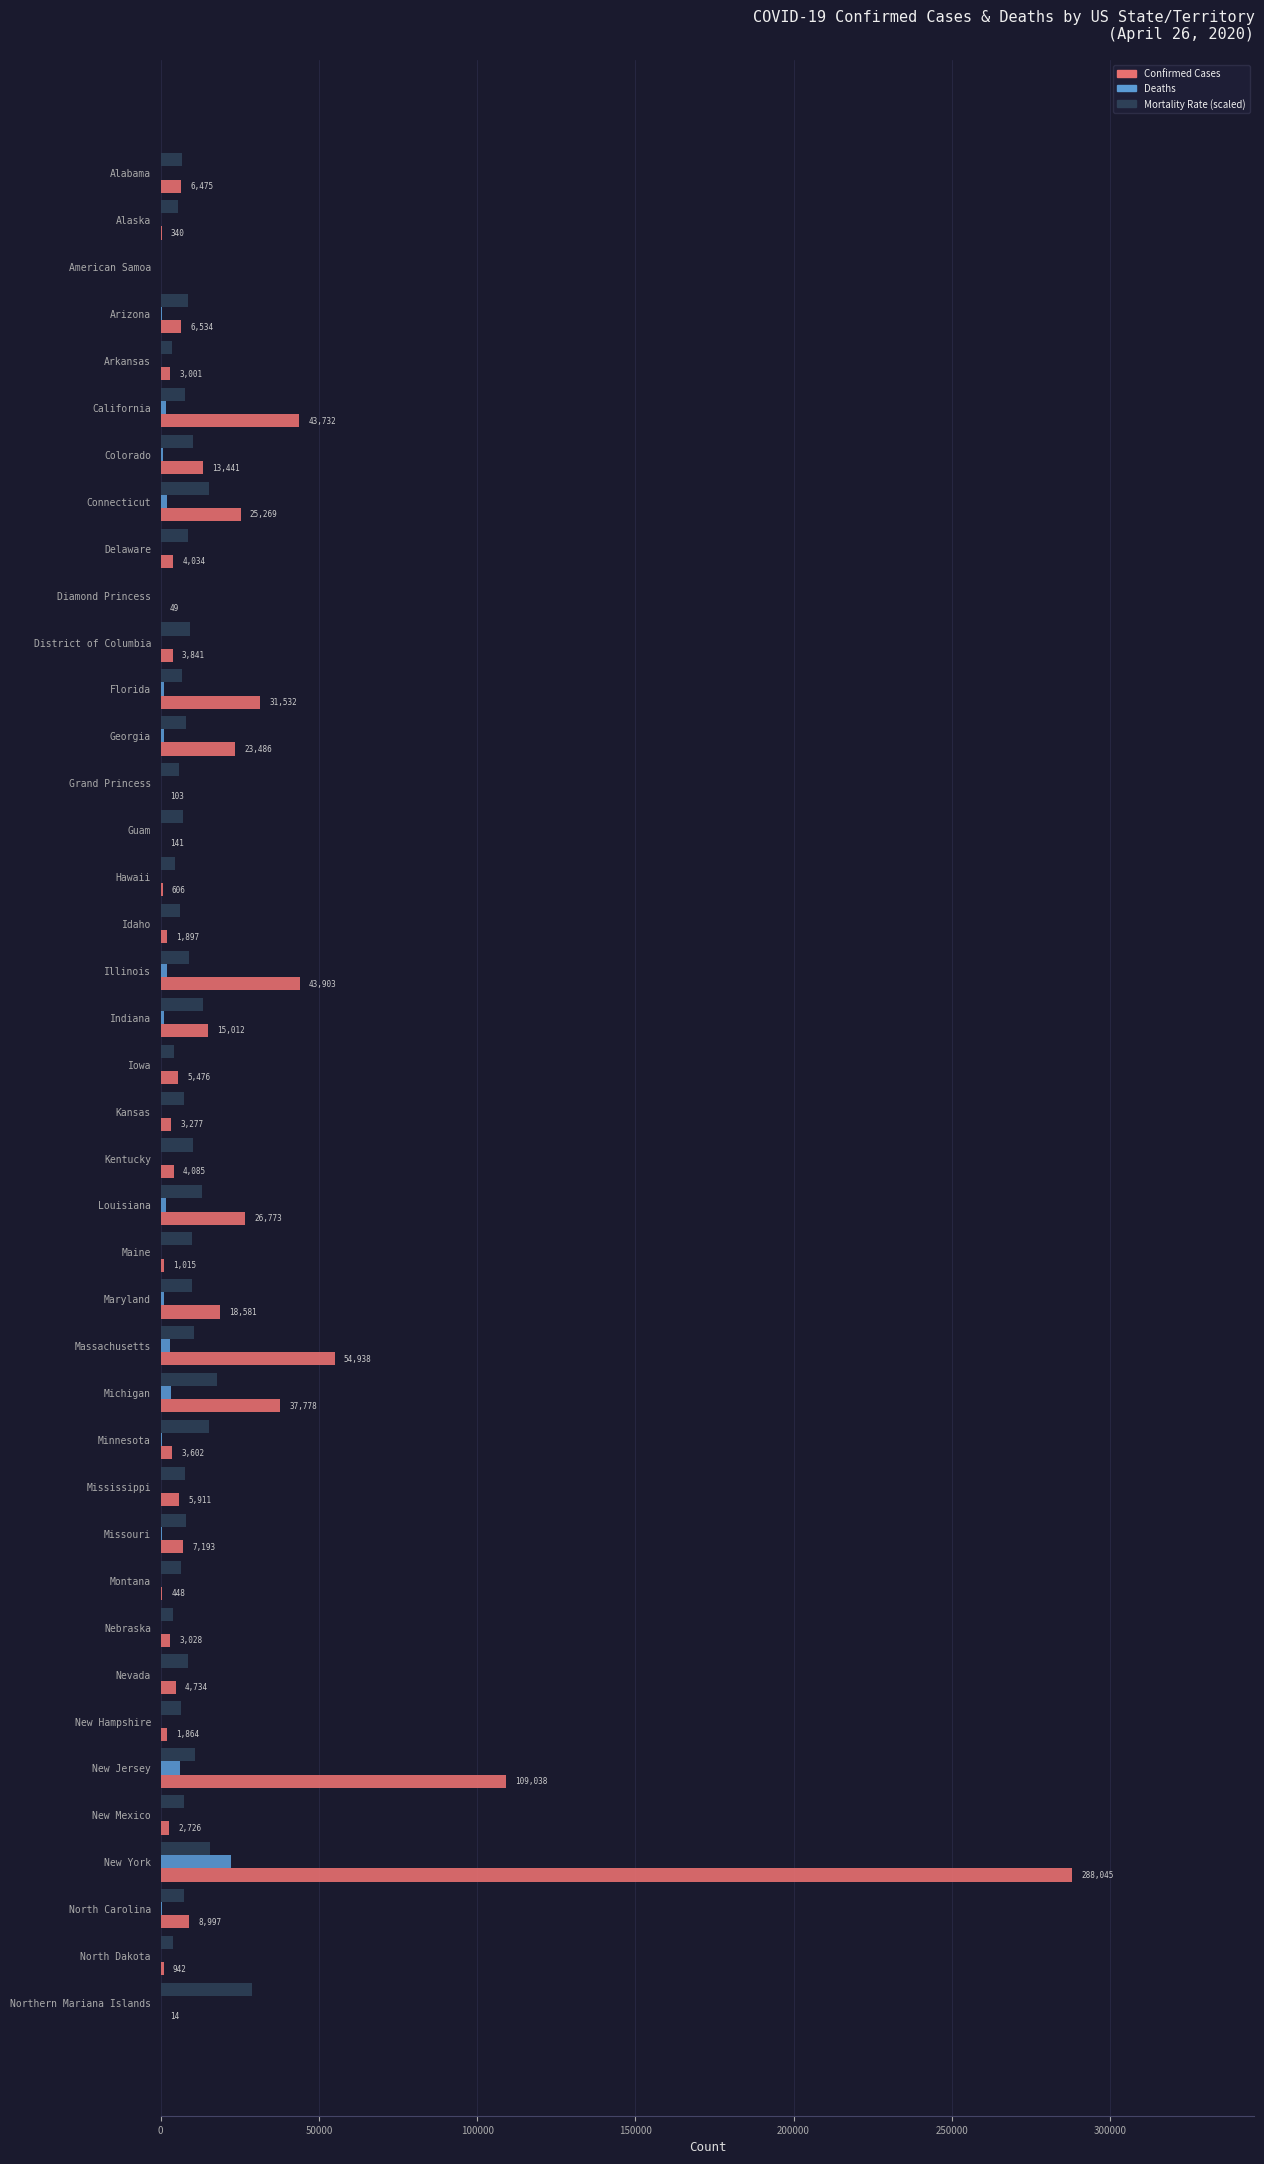

Is the value of Deaths at New Hampshire greater than the value of Confirmed Cases at California?

No